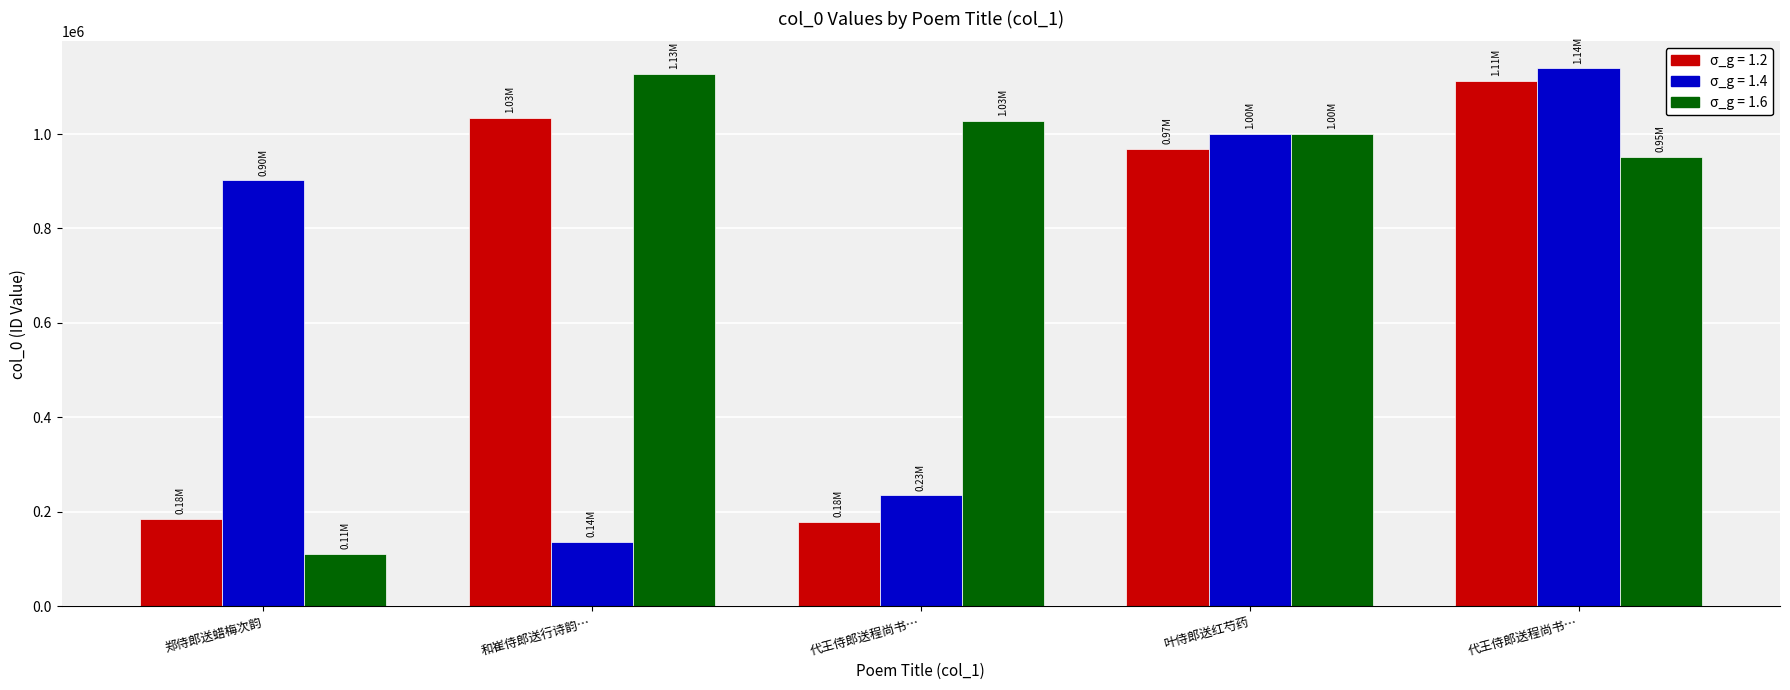

Reading left to right, transcribe all the data shown in this chart.

郑侍郎送蜡梅次韵=184772	和崔侍郎送行诗韵 其一=1034766	代王侍郎送程尚书赴信州=178910	叶侍郎送红芍药=968366	代王侍郎送程尚书赴信州三首=1113310	代王侍郎送程尚书赴信州三首 其一=901909	谢袁起岩侍郎送盆栀奉老母=136080	叶侍郎送红芍药=234740	郑侍郎送蜡梅次韵三首 其二=1000678	出关和雷侍郎送行无魔不成佛观过始知仁之句=1139312	谢康侍郎送来=110271	郑侍郎送蜡梅次韵三首=1127668	谢康侍郎送米=1028327	郑侍郎送蜡梅次韵三首 其三=1000677	吴季谦侍郎送家酿香泉绝无灰得未曾有戏成报章=951016